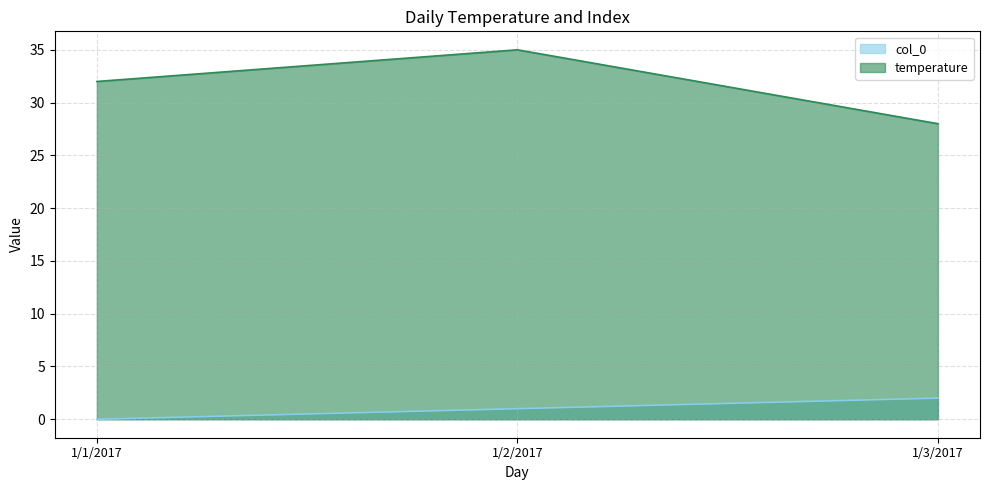

Reading left to right, what are all the values shown in this chart?

col_0: 1/1/2017=0	1/2/2017=1	1/3/2017=2
temperature: 1/1/2017=32	1/2/2017=35	1/3/2017=28